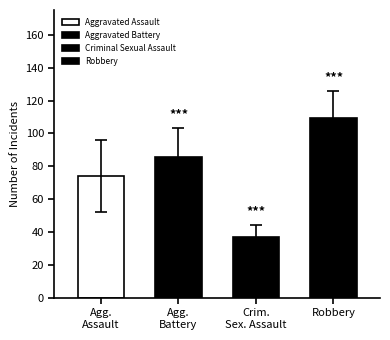

Which series has the largest range (max minus min)?

Aggravated Assault